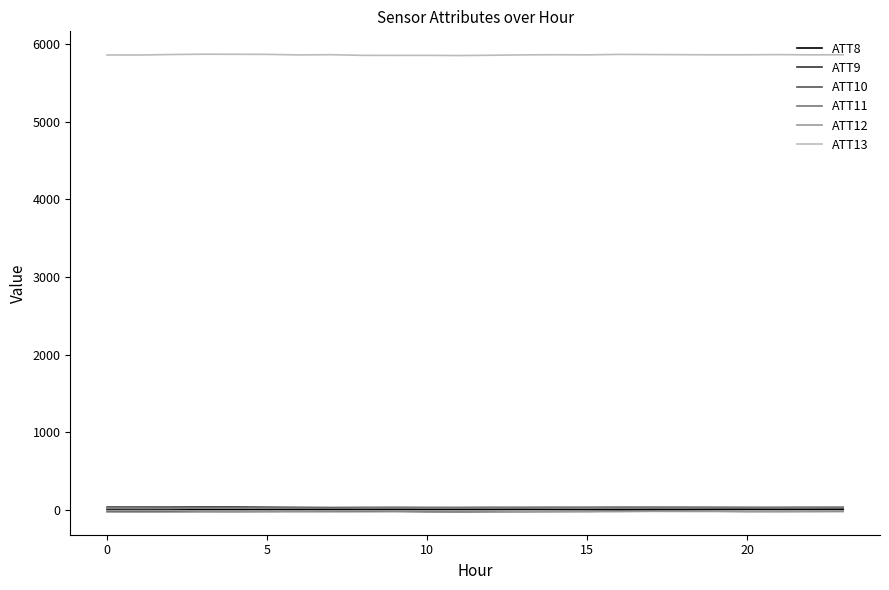

What is the maximum value for ATT13?

5871.5